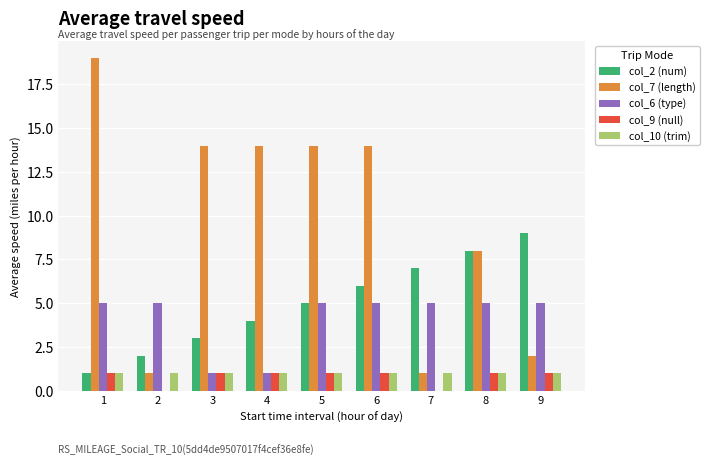

How many groups of bars are there?

9